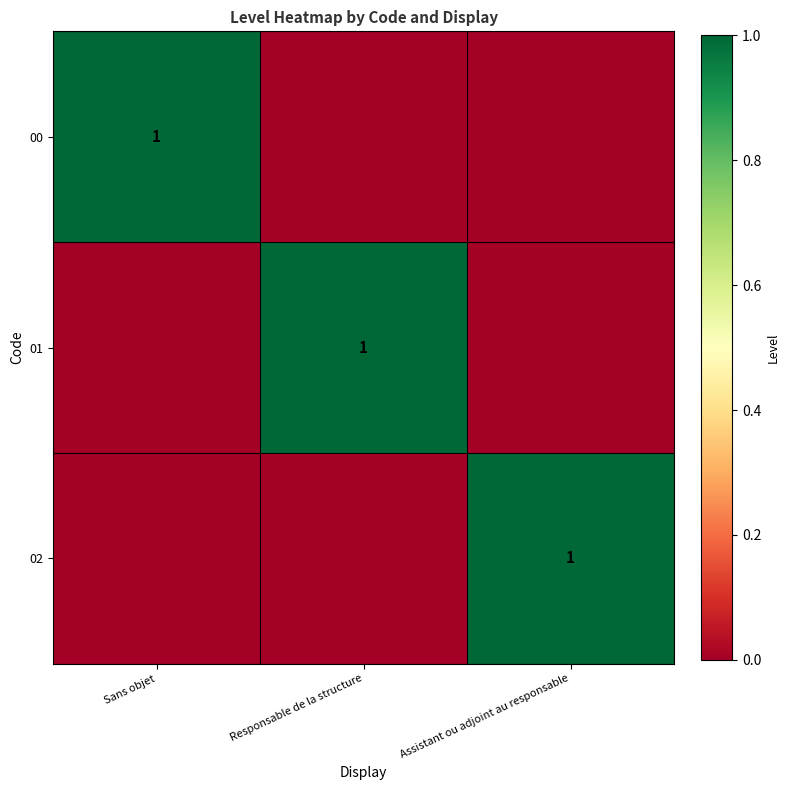

The value of 02 at Assistant ou adjoint au responsable is 1. True or false?

True